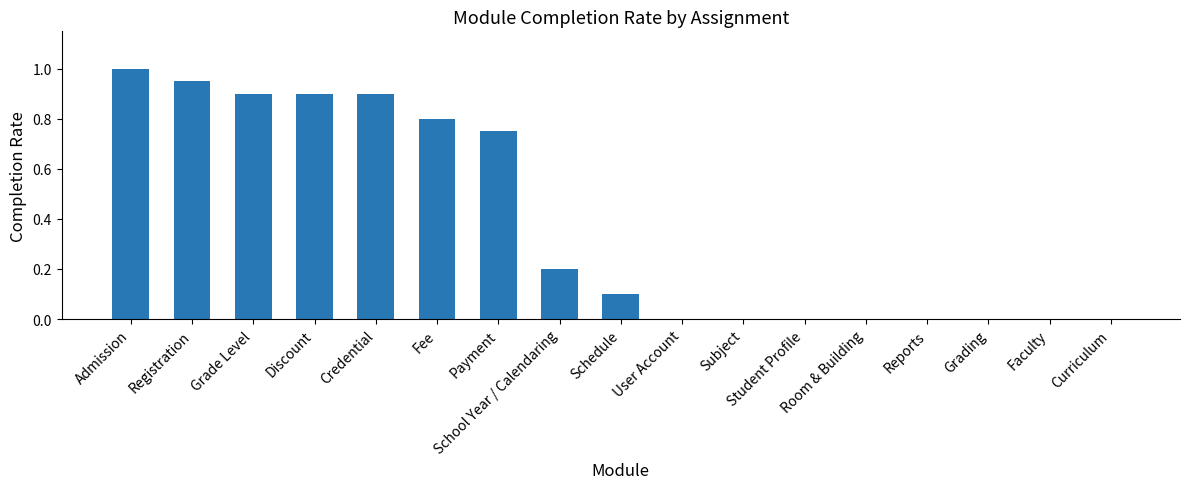

What is the average value?

0.4